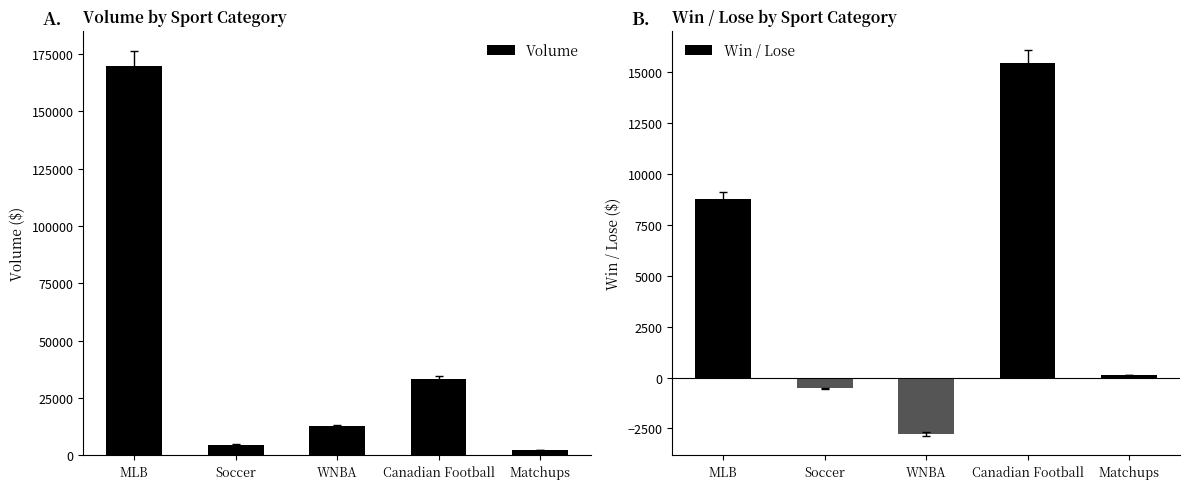

What position from the left is Canadian Football?

4